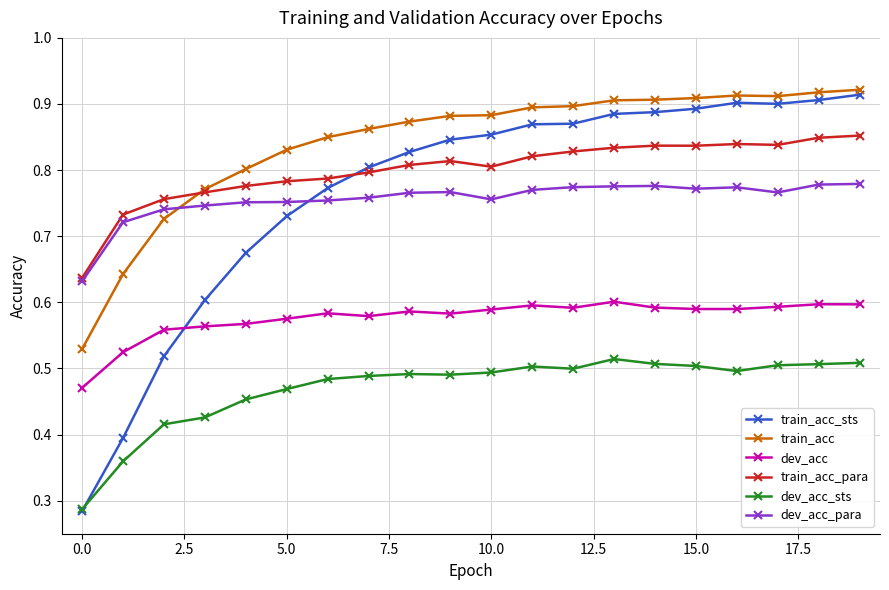

Which series ends up on top after the final intersection of train_acc and dev_acc_para?

train_acc